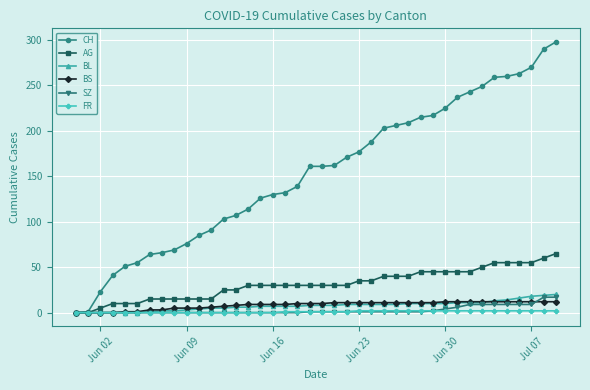

What is the greatest value displayed?

298